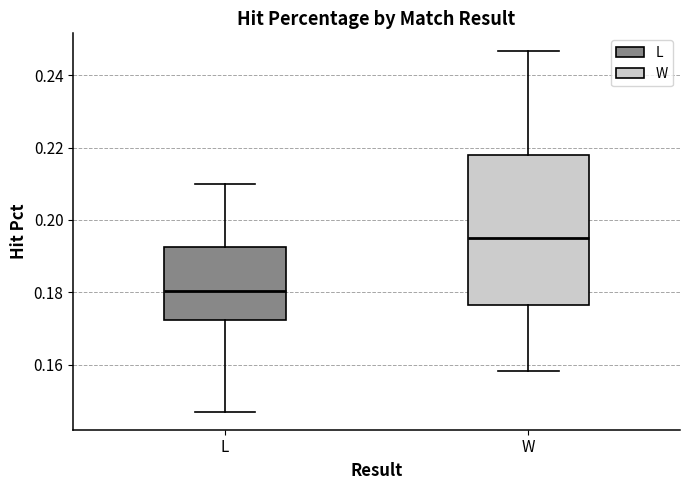

Which box is the tallest, from its lower edge to its upper edge?

W